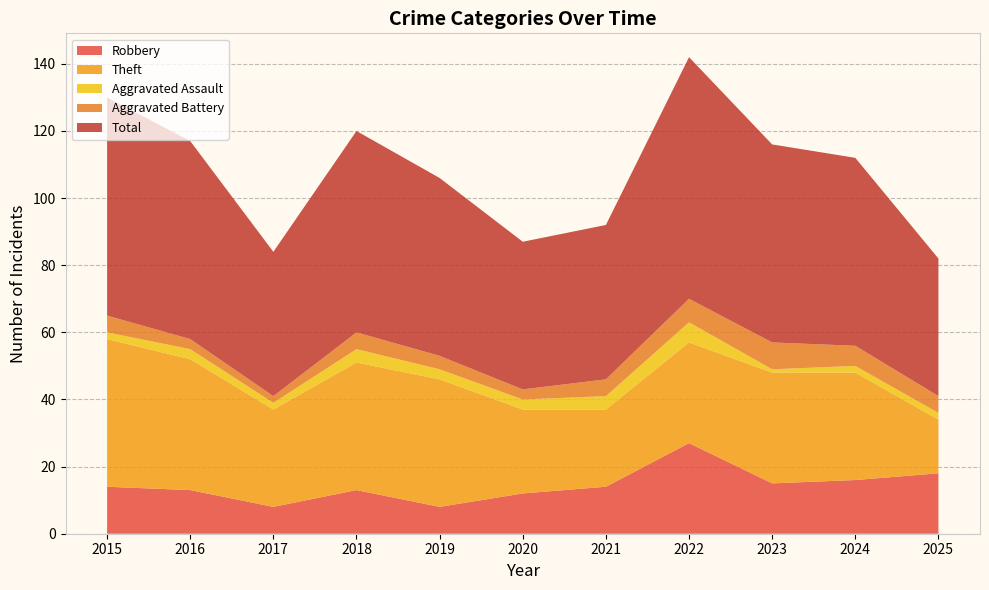

Reading left to right, list all the values displayed in this chart.

Robbery: 2015=14	2016=13	2017=8	2018=13	2019=8	2020=12	2021=14	2022=27	2023=15	2024=16	2025=18
Theft: 2015=44	2016=39	2017=29	2018=38	2019=38	2020=25	2021=23	2022=30	2023=33	2024=32	2025=16
Aggravated Assault: 2015=2	2016=3	2017=2	2018=4	2019=3	2020=3	2021=4	2022=6	2023=1	2024=2	2025=2
Aggravated Battery: 2015=5	2016=3	2017=2	2018=5	2019=4	2020=3	2021=5	2022=7	2023=8	2024=6	2025=5
Total: 2015=65	2016=59	2017=43	2018=60	2019=53	2020=44	2021=46	2022=72	2023=59	2024=56	2025=41